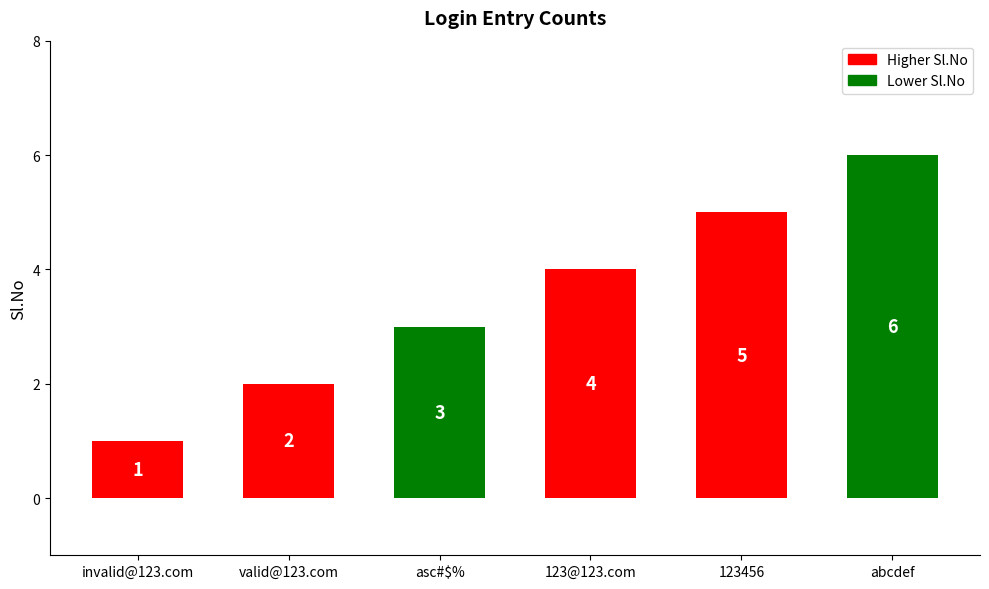

Reading left to right, transcribe all the data shown in this chart.

1	2	3	4	5	6